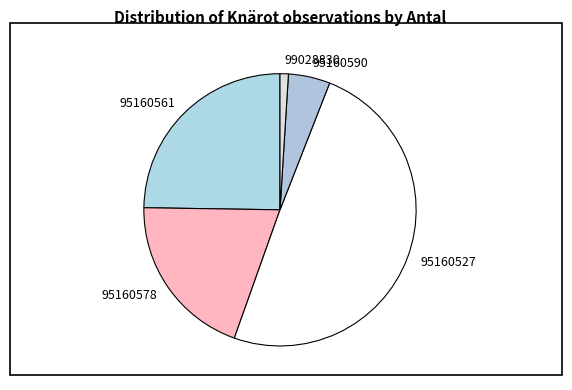

How many segments does this pie chart have?

5